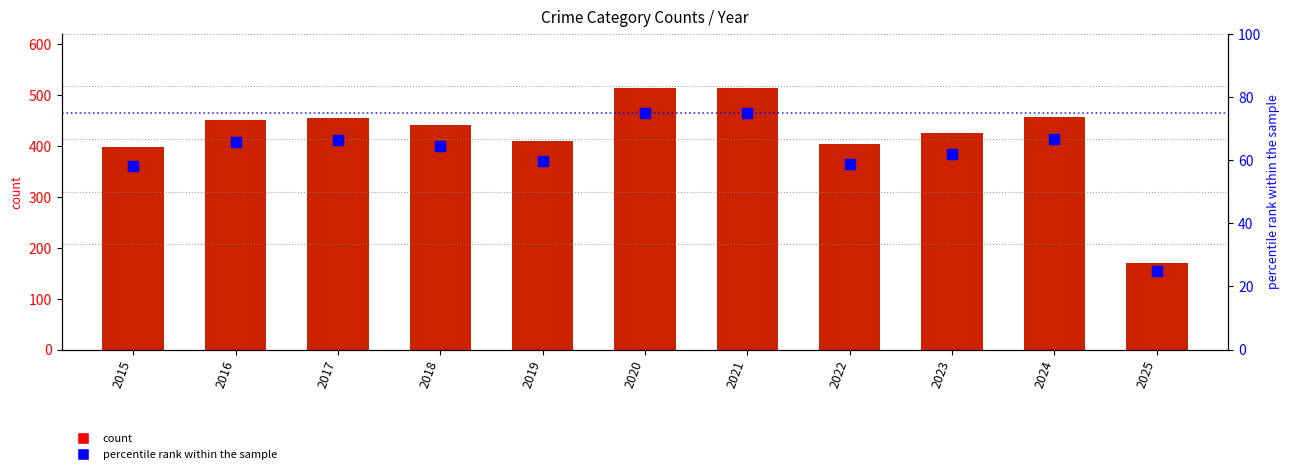

Does the chart contain any negative values?

No